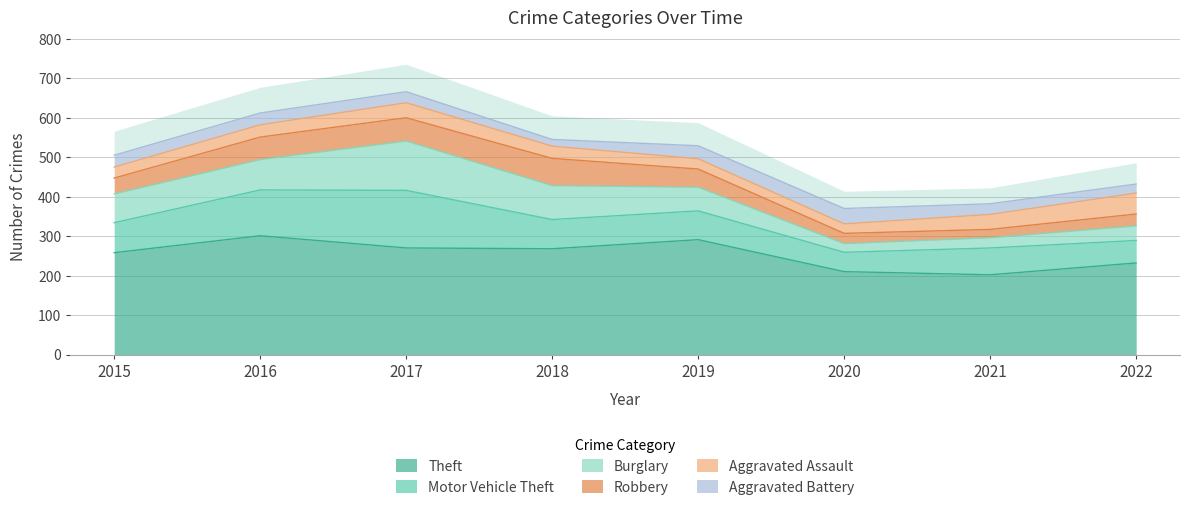

What is the sum of all Aggravated Assault values?

269